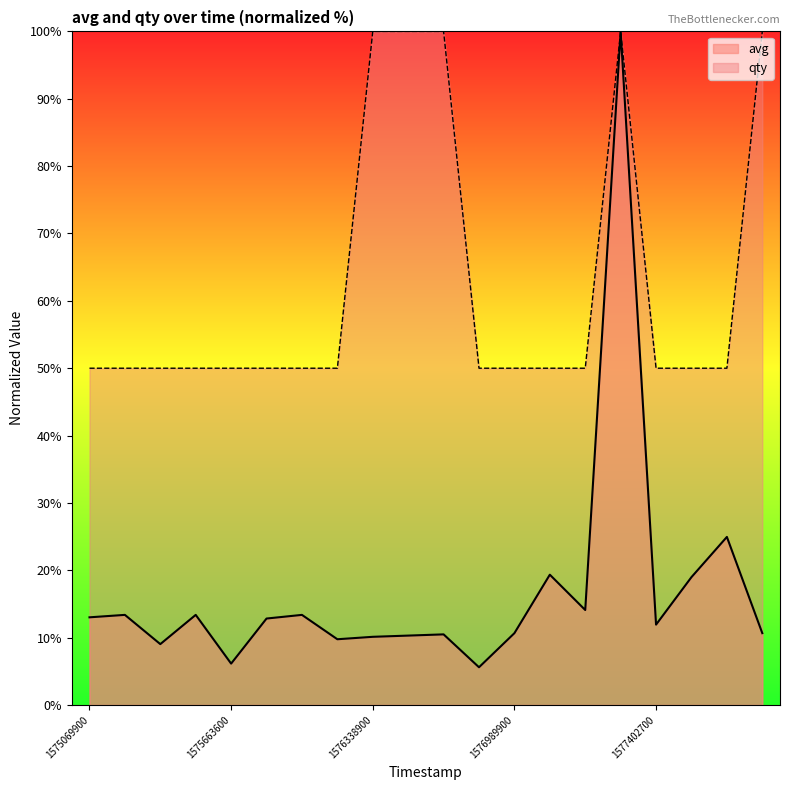

True or false: qty and avg intersect in this chart.

False